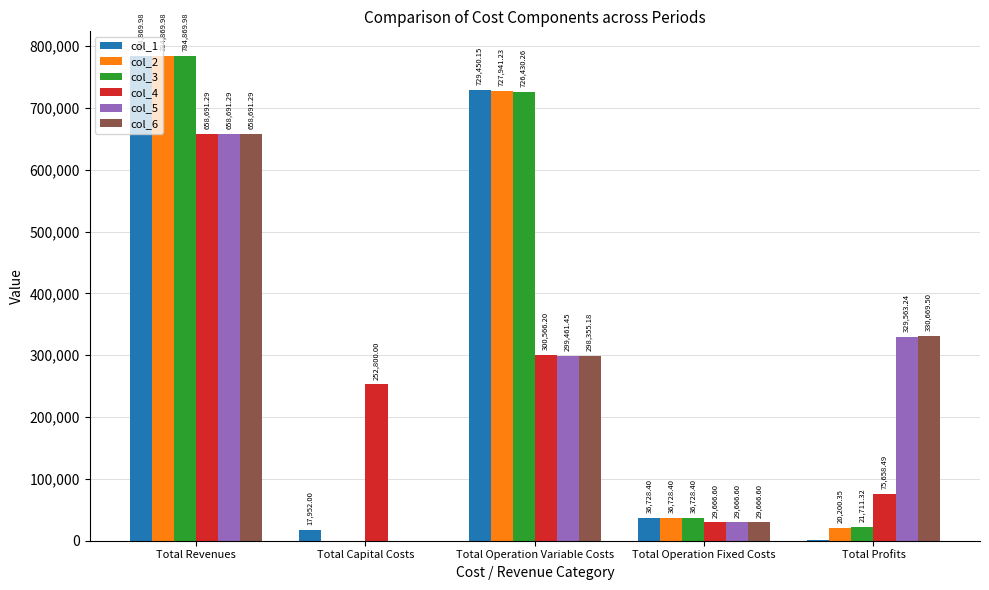

Which series has the largest total across all categories?

col_1